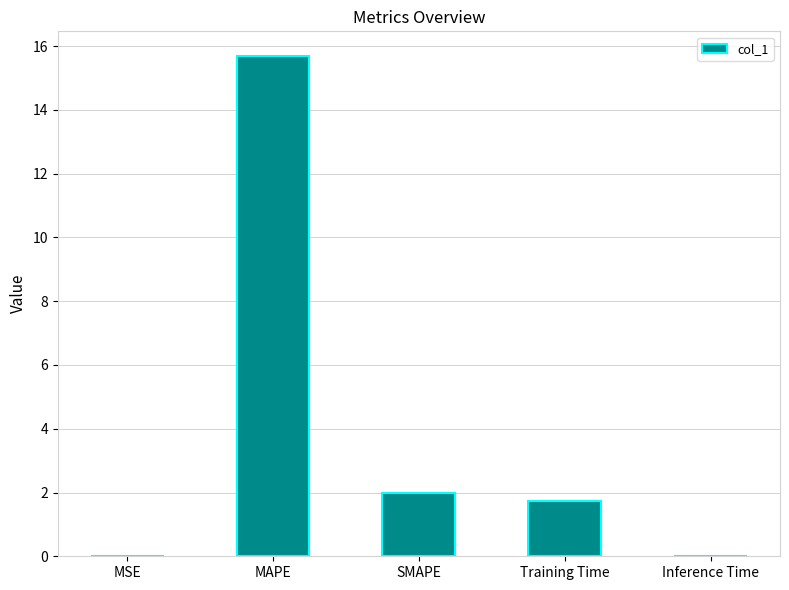

Where does the data first go above 1?

MAPE